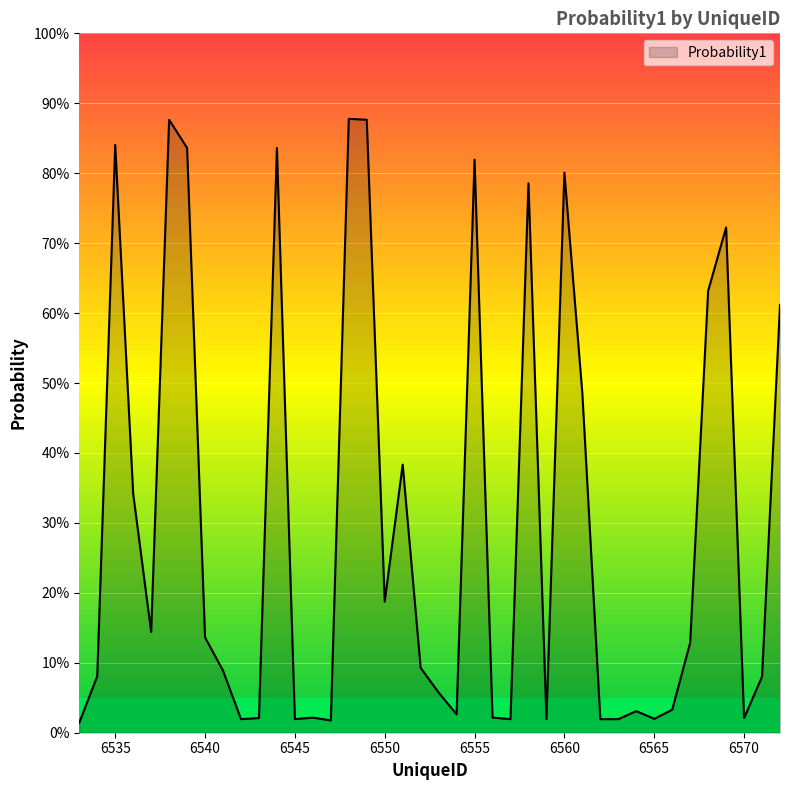

Reading left to right, what are all the values shown in this chart?

0.0	0.1	0.8	0.3	0.1	0.9	0.8	0.1	0.1	0.0	0.0	0.8	0.0	0.0	0.0	0.9	0.9	0.2	0.4	0.1	0.1	0.0	0.8	0.0	0.0	0.8	0.0	0.8	0.5	0.0	0.0	0.0	0.0	0.0	0.1	0.6	0.7	0.0	0.1	0.6